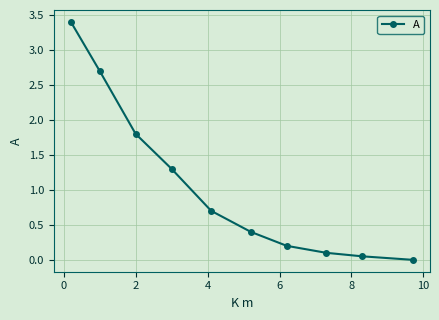

Does the chart display data point markers on the line(s)?

Yes